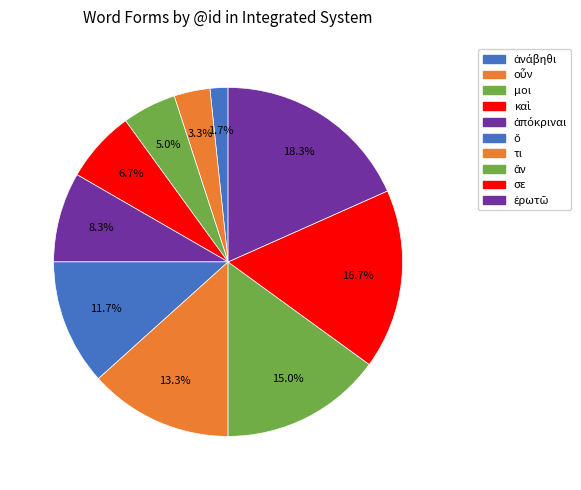

How many slices are in this pie chart?

10